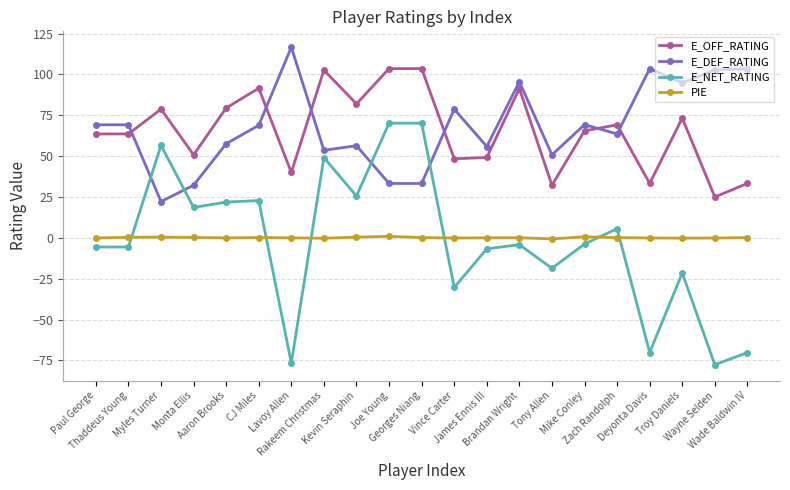

What are all the series names shown in the legend?

E_OFF_RATING, E_DEF_RATING, E_NET_RATING, PIE